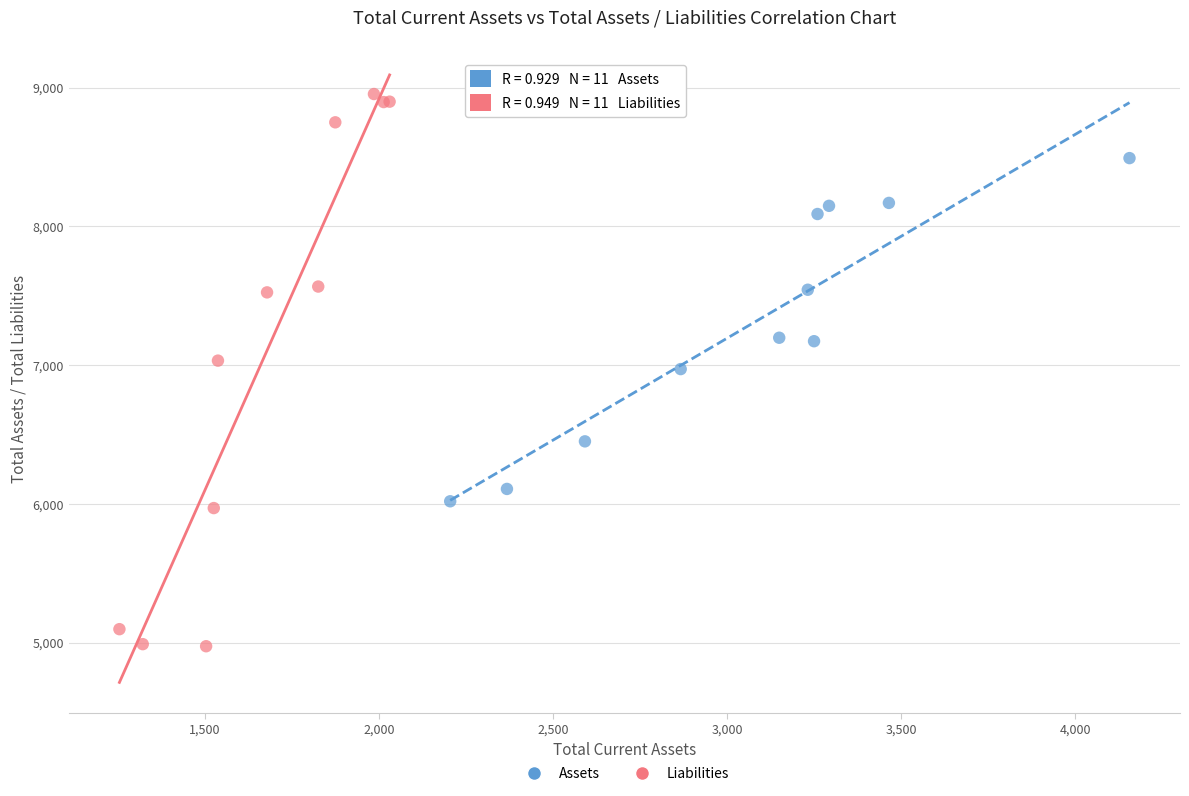

Which series contains the highest Y value?

Liabilities